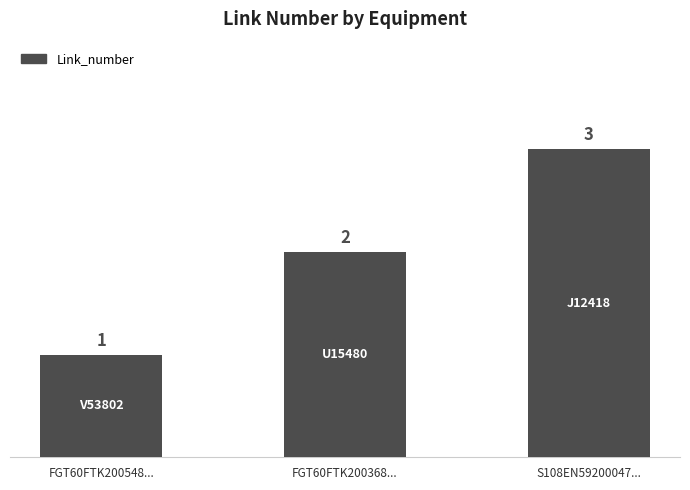

Reading left to right, extract all data points from this chart.

1	2	3